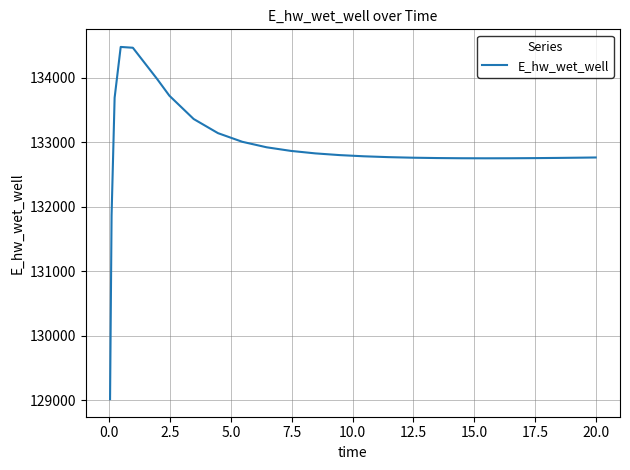

What is the difference between the maximum and minimum values?

5465.5